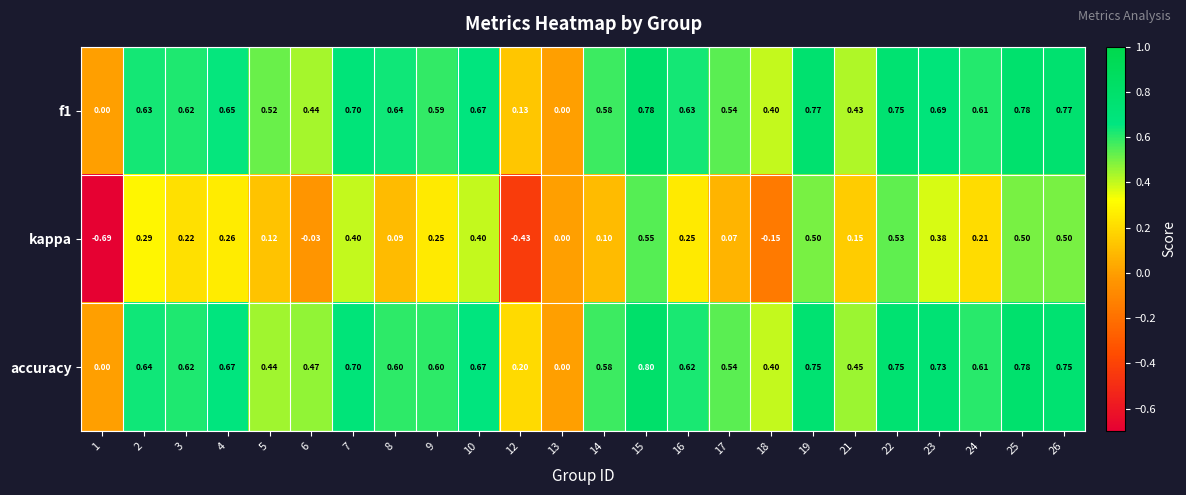

Count the number of categories in the chart.

24